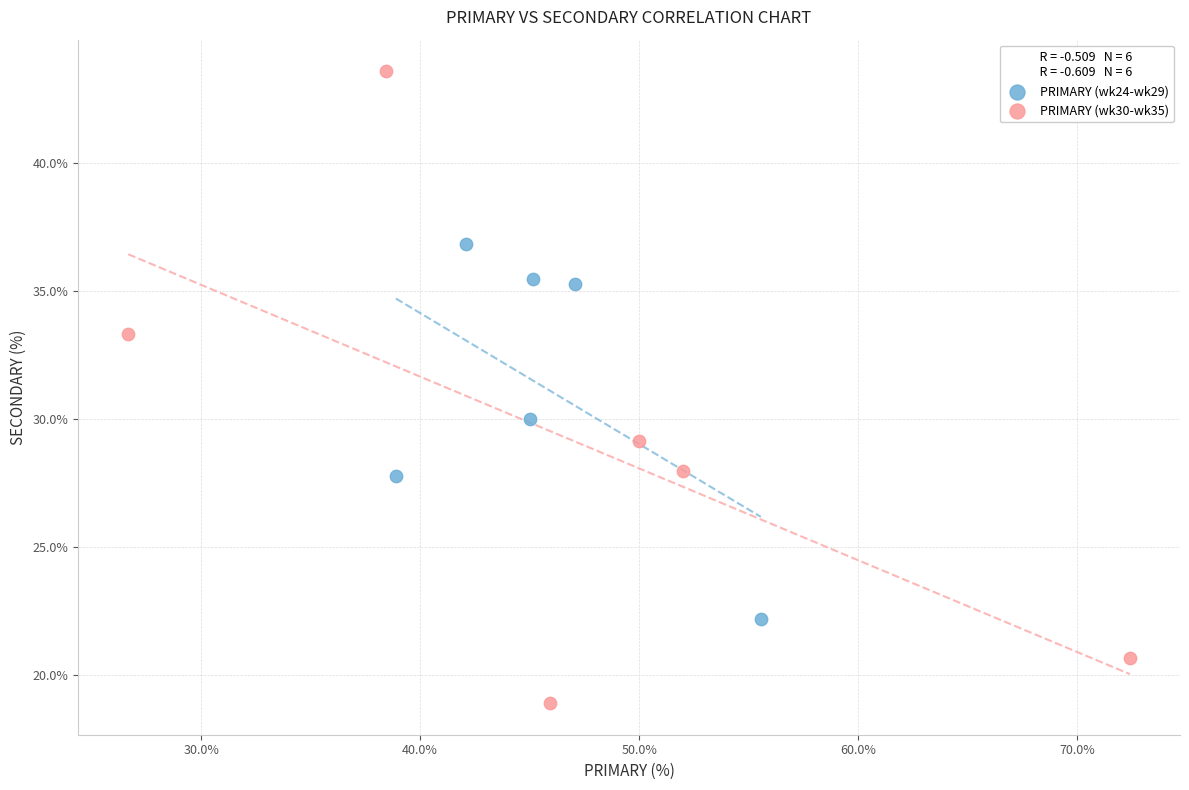

Which series contains the lowest Y value?

PRIMARY (wk30-wk35)